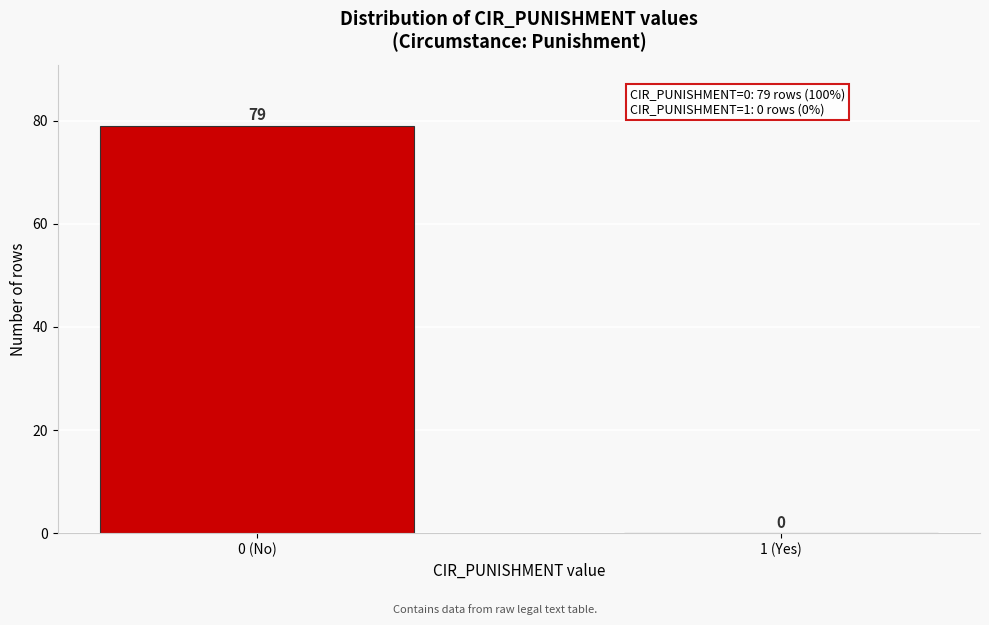

Reading right to left, transcribe all the data shown in this chart.

1 (Yes)=0	0 (No)=79